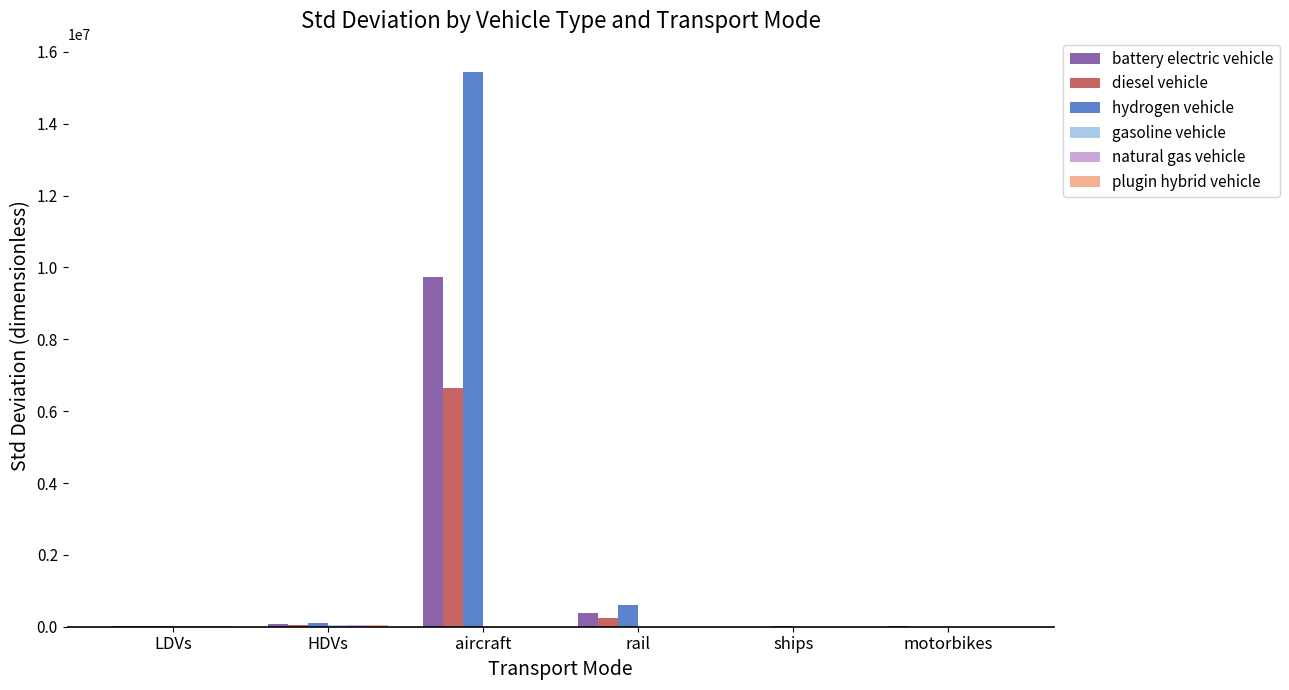

Which series has the largest total across all categories?

hydrogen vehicle